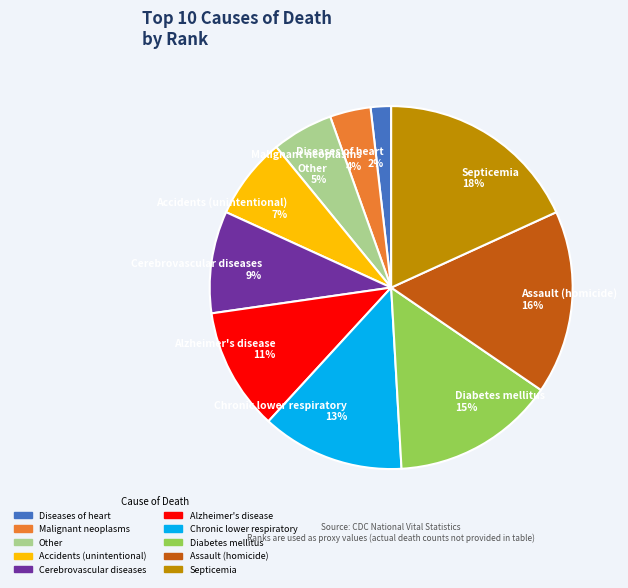

Between Cerebrovascular diseases and Diseases of heart, which is larger?

Cerebrovascular diseases